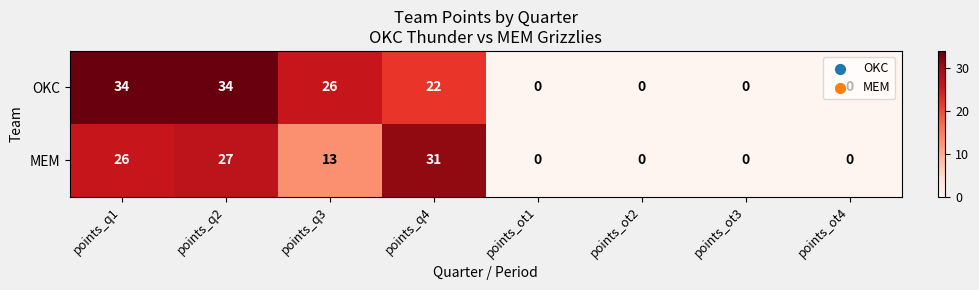

What is the average value of the MEM series?

12